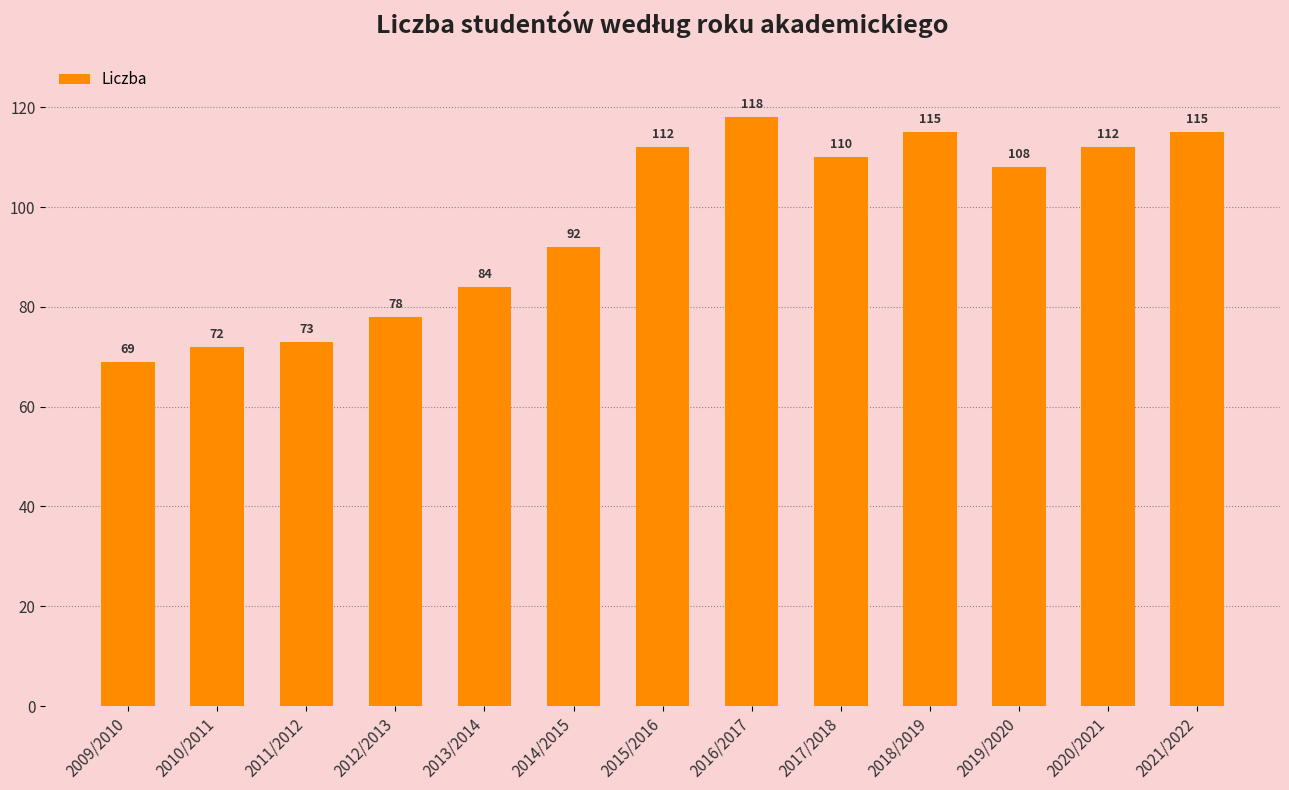

What is the value of the 9th bar from the left?

110